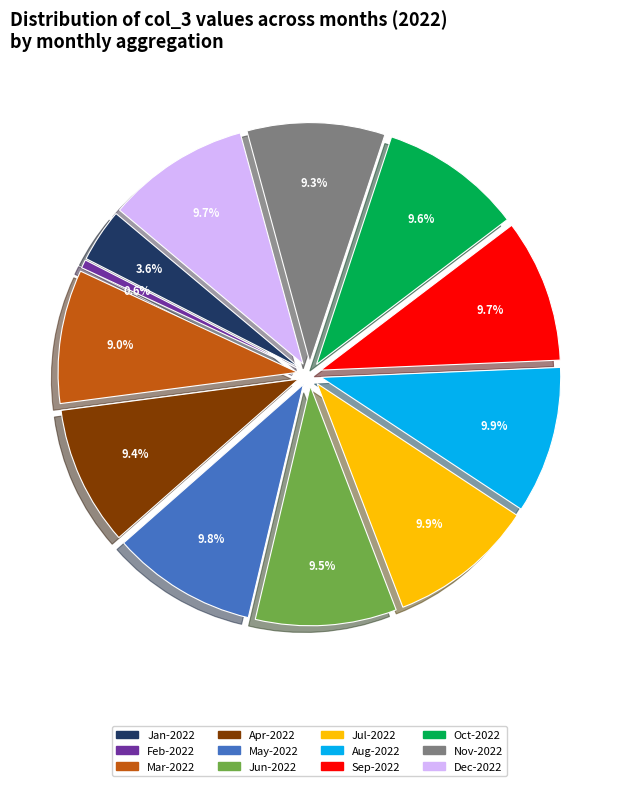

What is the ratio of the value at Dec-2022 to the value at Apr-2022?

1.0